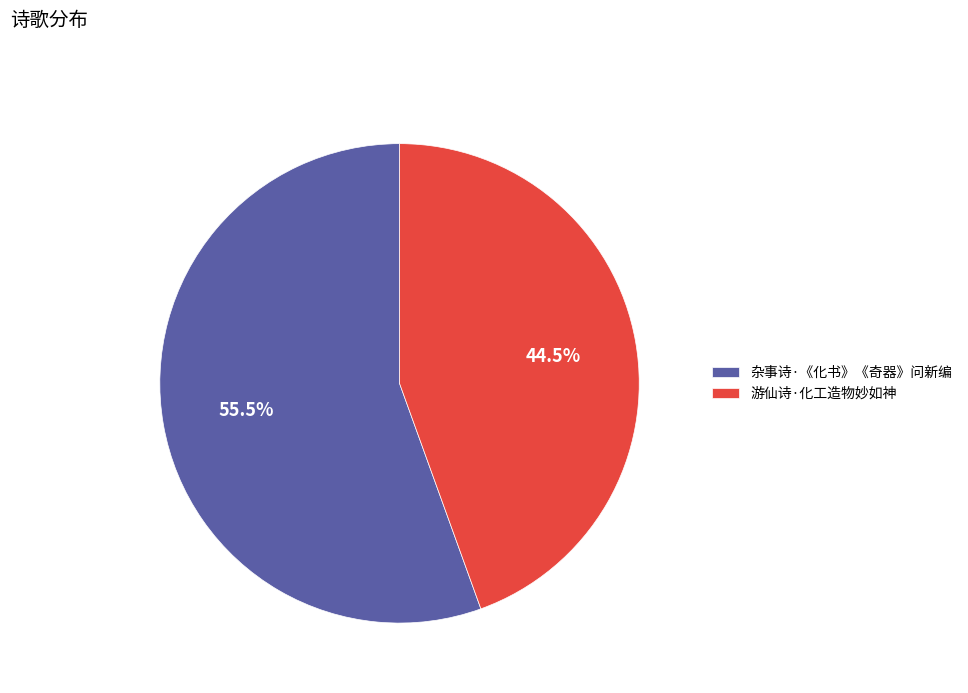

What is the ratio of the value at 游仙诗·化工造物妙如神 to the value at 杂事诗·《化书》《奇器》问新编?

0.8